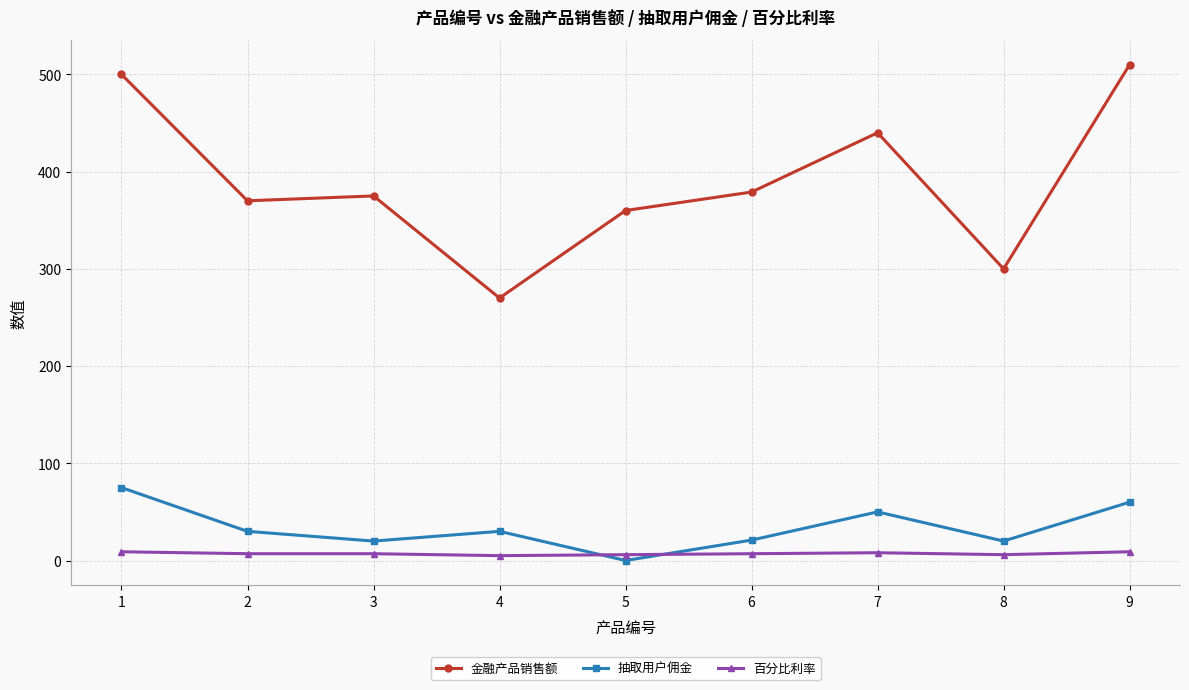

True or false: 百分比利率 and 金融产品销售额 cross at least once.

False